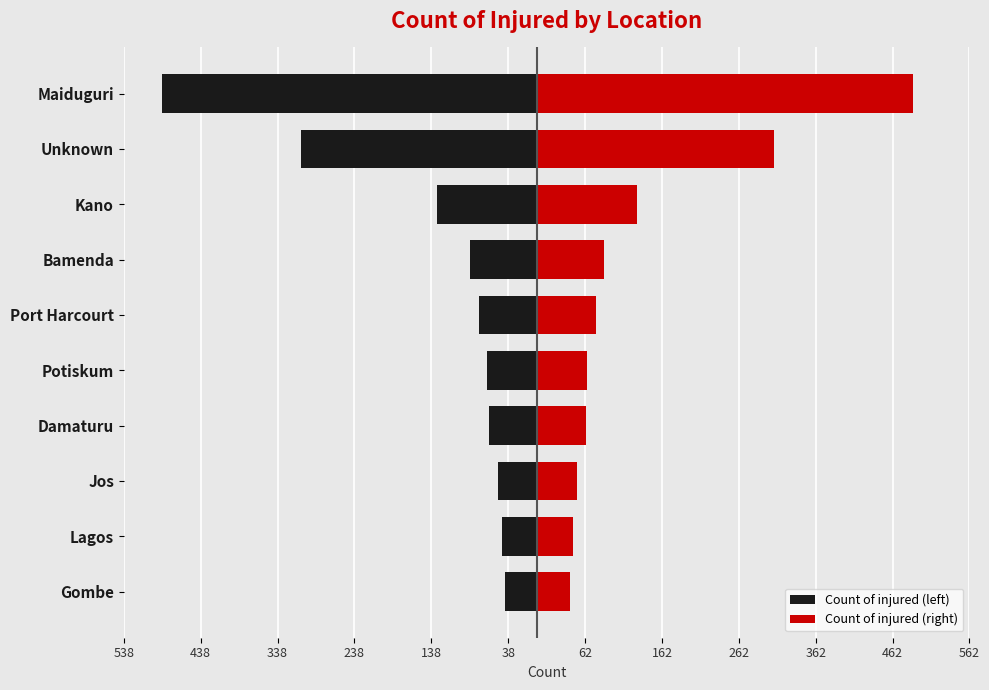

What is the highest value of the Count of injured (left) series?

-42